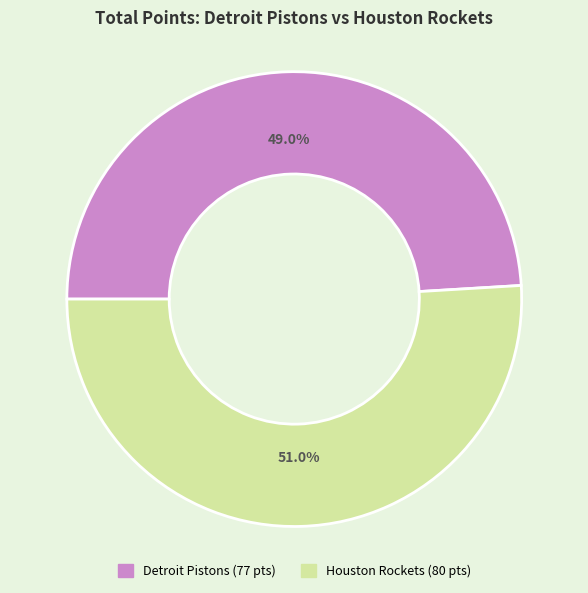

How many slices are in this pie chart?

2